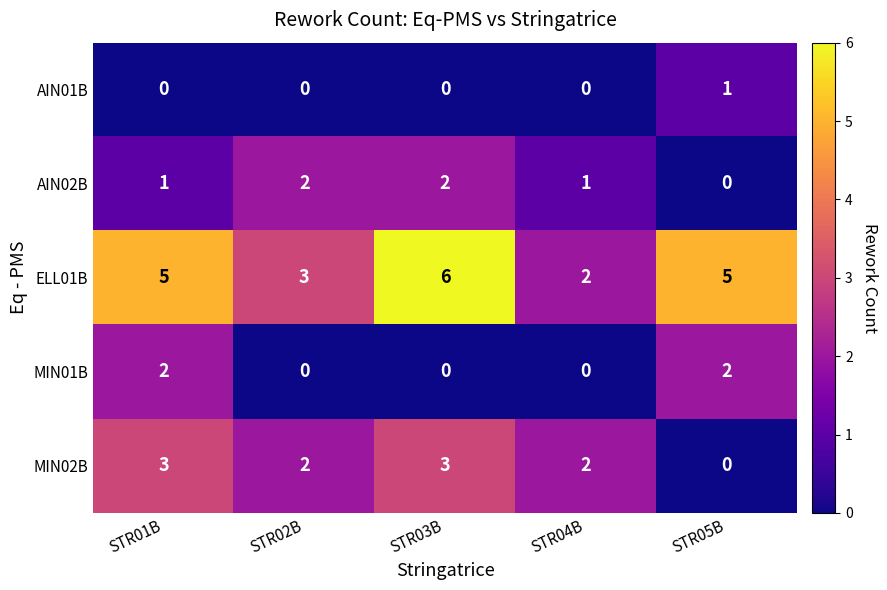

Which series has the largest range (max minus min)?

ELL01B